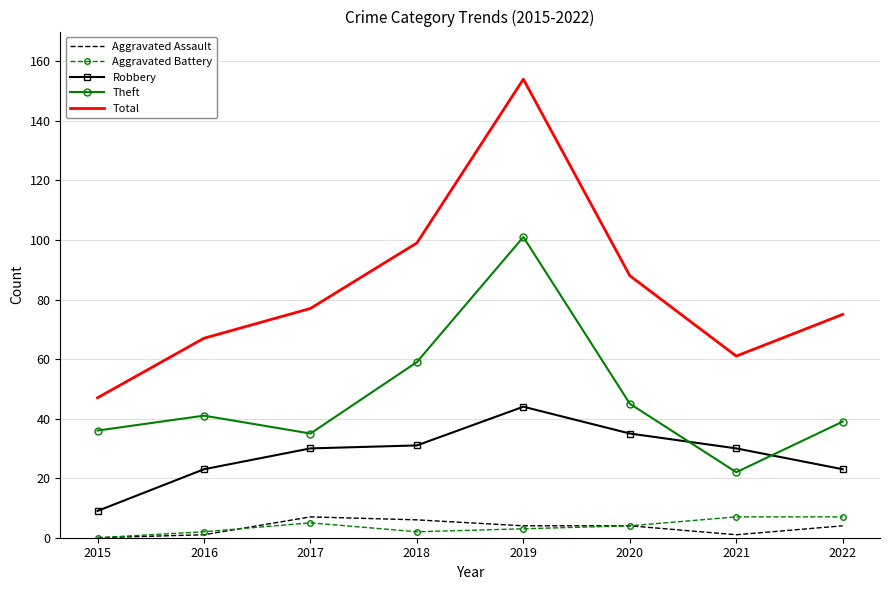

True or false: Total and Robbery intersect in this chart.

False